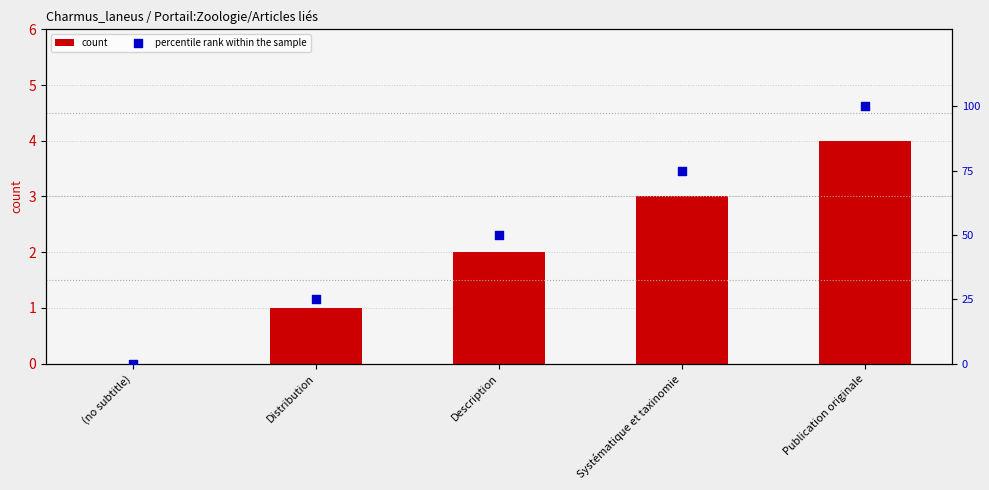

At which category is the sum across all series the highest?

Publication originale